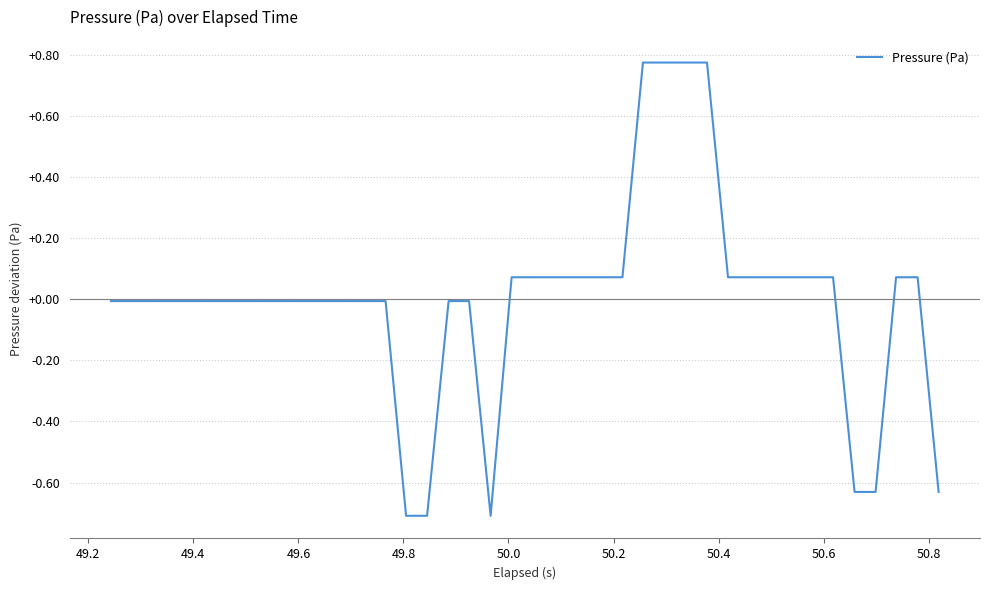

What is the difference between the maximum and minimum values?

1.5